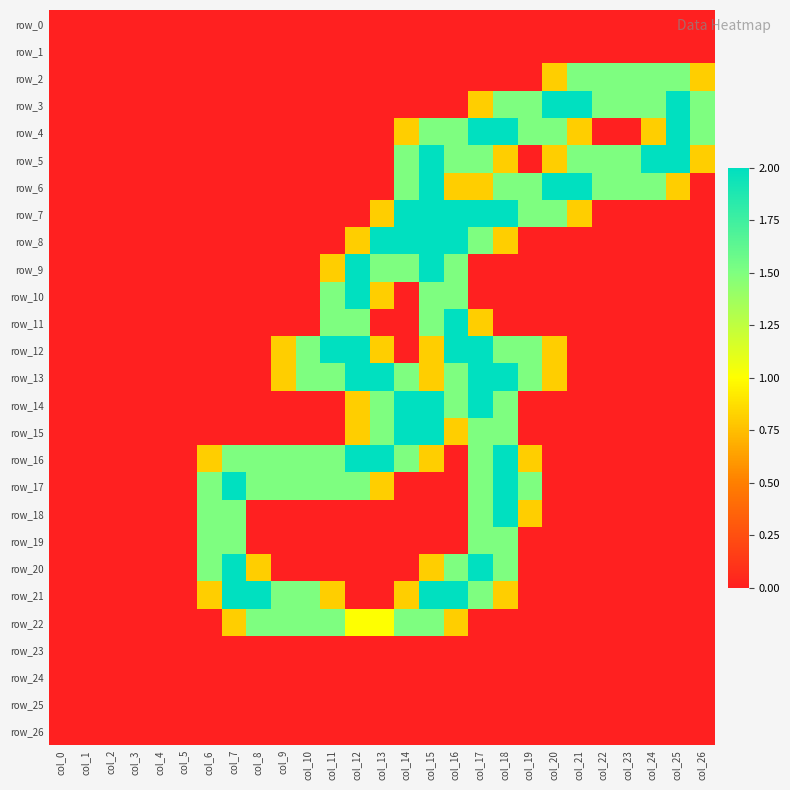

The row_4 series shows 0.8 at col_24. True or false?

True